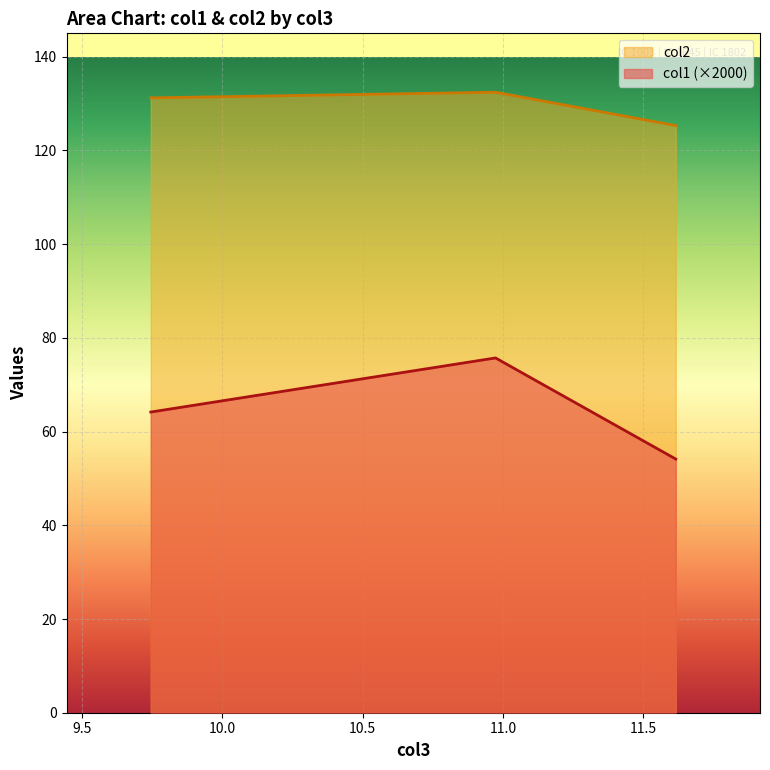

Rank the categories by col1 value from lowest to highest.

11.615, 9.745, 10.973